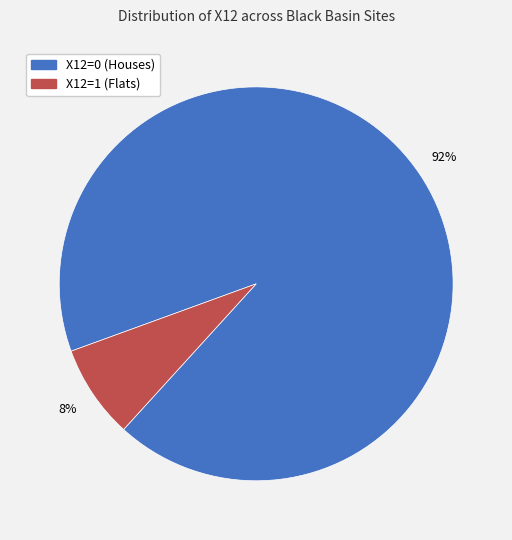

To the nearest percent, what is the combined percentage of X12=1 and X12=0?

100%